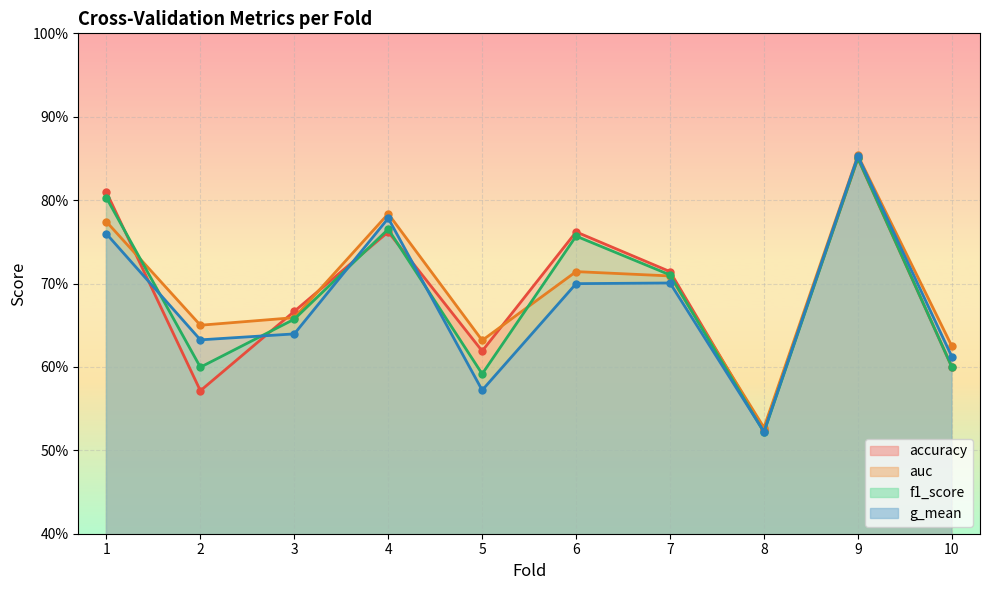

Is the value of f1_score at 10 greater than the value of accuracy at 4?

No